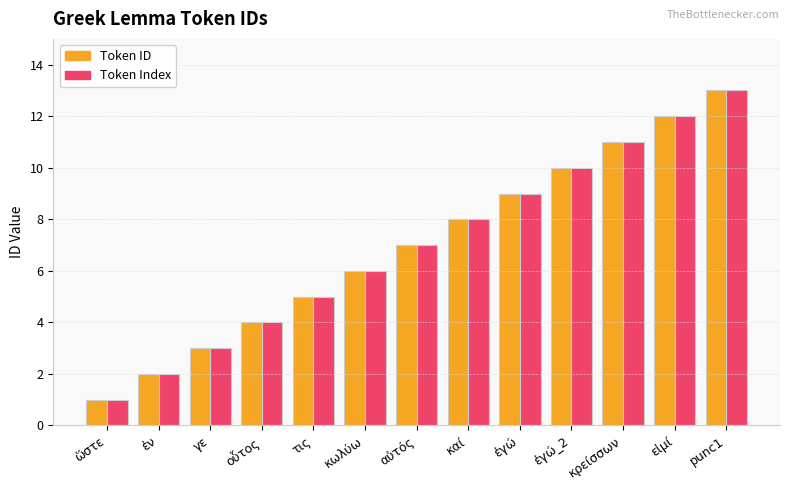

How many categories are shown in the chart?

13